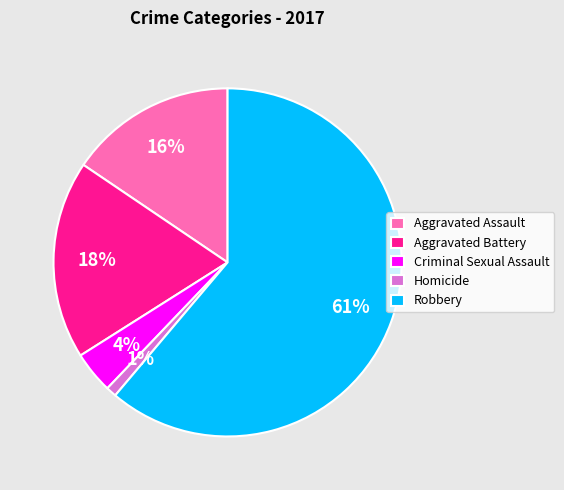

What percentage is the Homicide slice, to the nearest percent?

1%